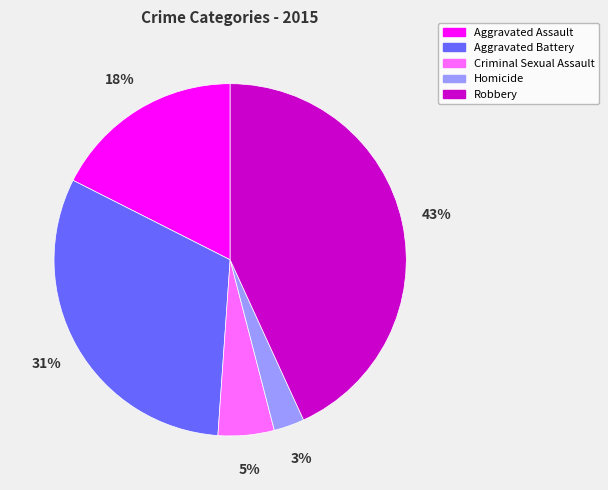

The Aggravated Assault slice represents 18% of the pie. True or false?

True